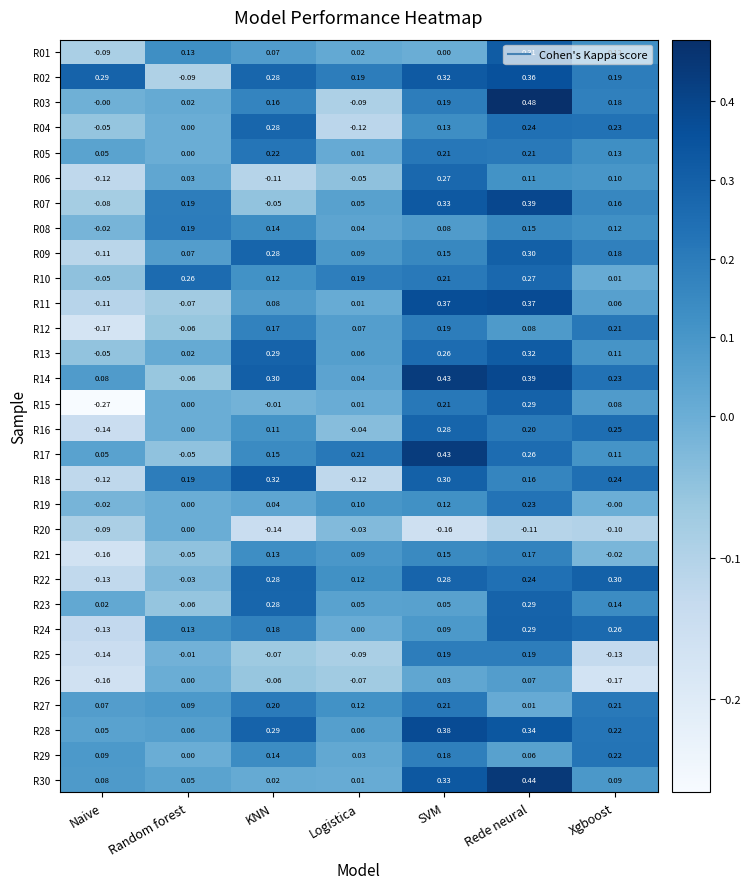

Which label corresponds to the largest value in the chart?

Rede neural